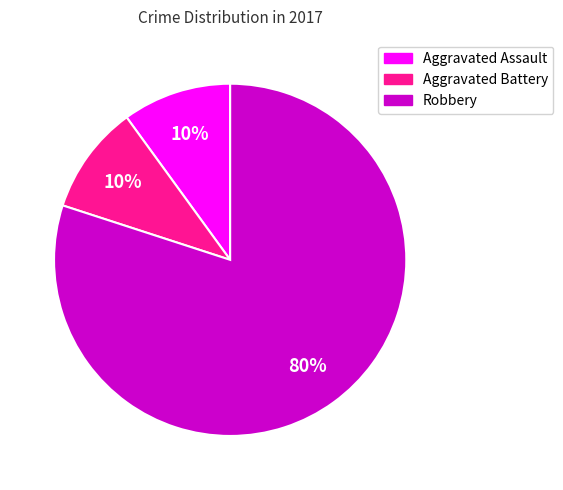

Count the number of slices in the pie.

3